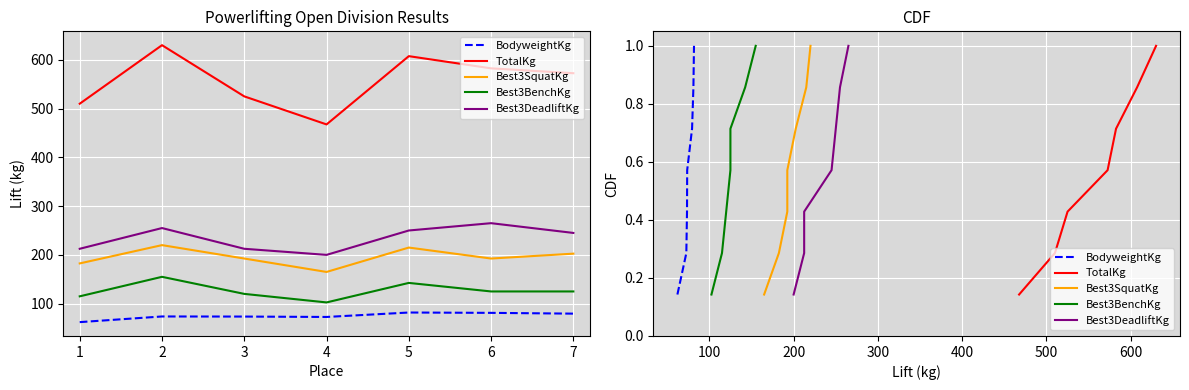

The value of TotalKg at 5 is 1.2. True or false?

False